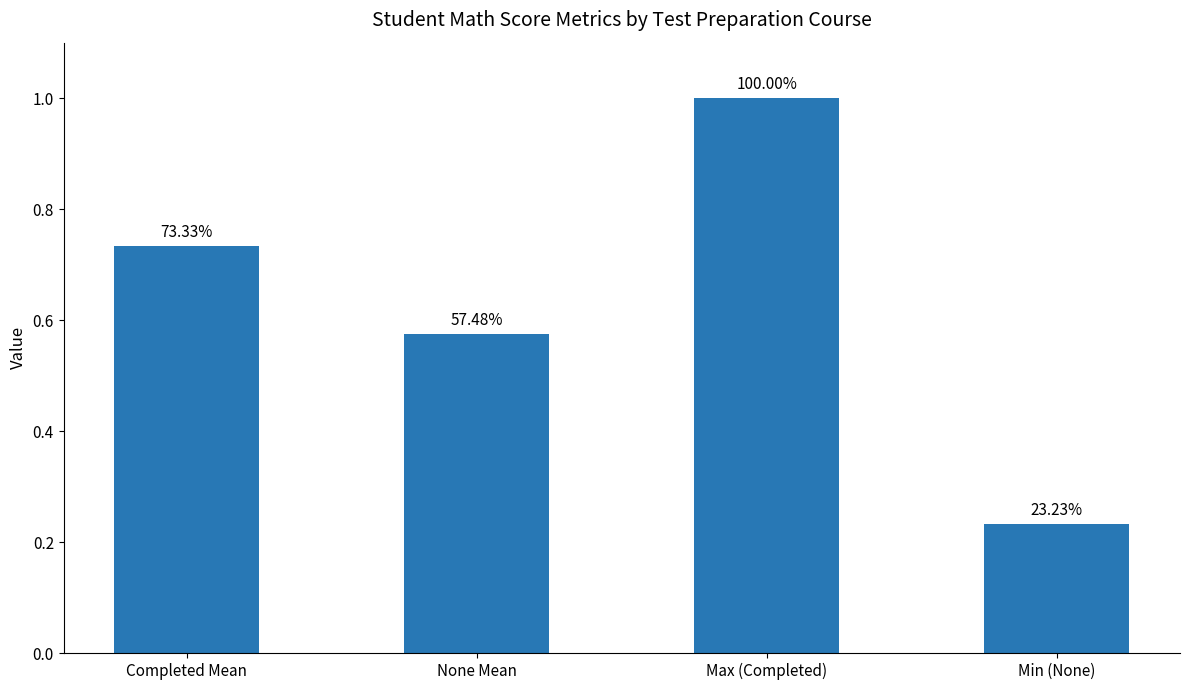

Does the chart contain any negative values?

No